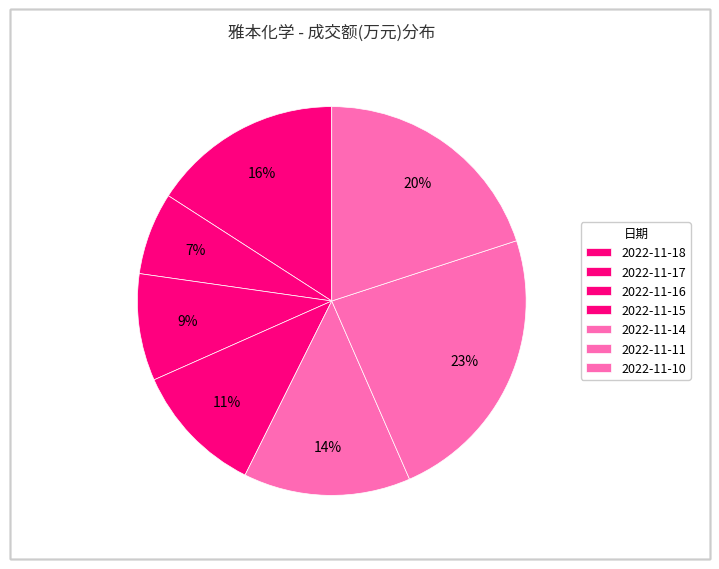

Rank the categories by value from lowest to highest.

2022-11-17, 2022-11-16, 2022-11-15, 2022-11-14, 2022-11-18, 2022-11-10, 2022-11-11